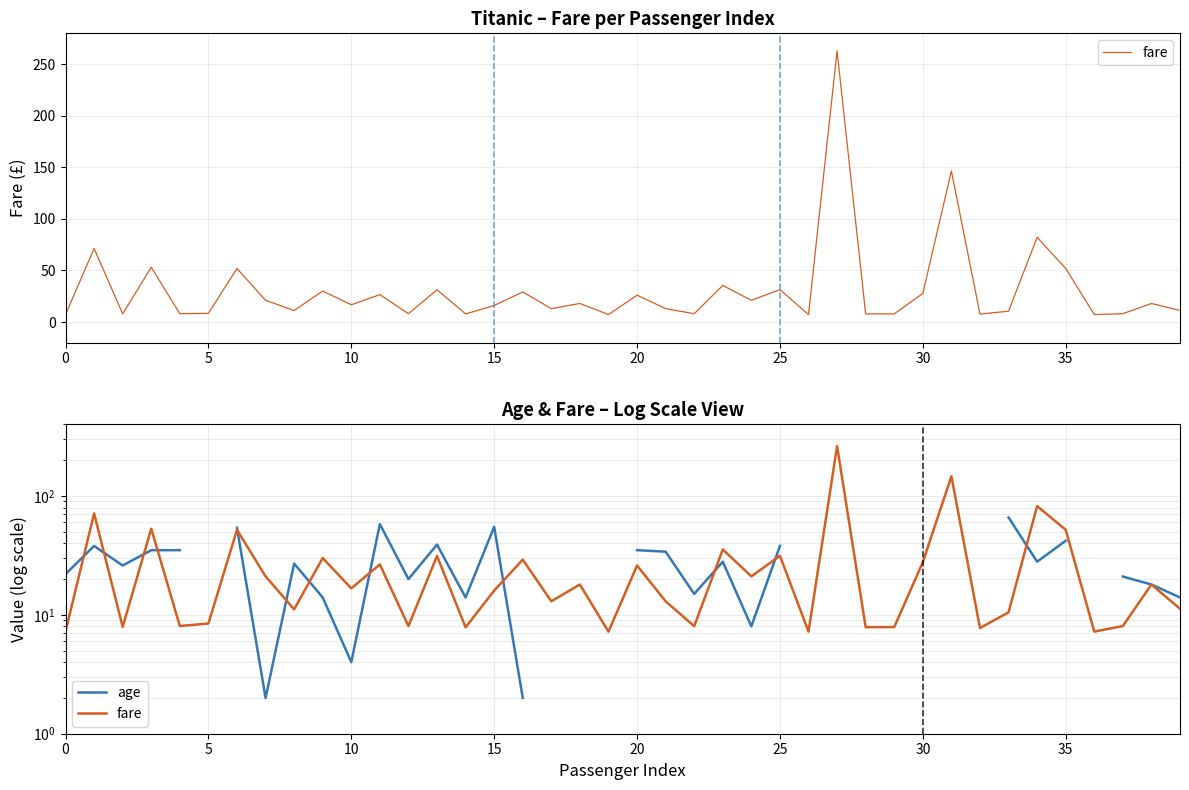

How many lines are shown in the chart?

2